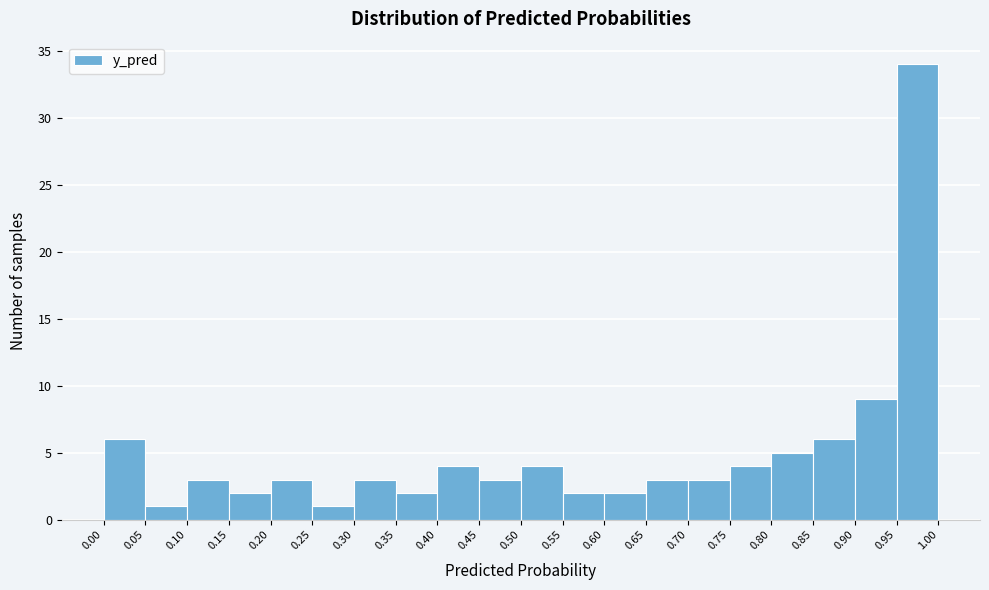

Reading left to right, transcribe this chart: for each bar, give the range it covers on the x-axis and its height. The values are not printed on the chart, so give them approximately, as read against the axis.

0.00 to 0.05: 6
0.05 to 0.10: 1
0.10 to 0.15: 3
0.15 to 0.20: 2
0.20 to 0.25: 3
0.25 to 0.30: 1
0.30 to 0.35: 3
0.35 to 0.40: 2
0.40 to 0.45: 4
0.45 to 0.50: 3
0.50 to 0.55: 4
0.55 to 0.60: 2
0.60 to 0.65: 2
0.65 to 0.70: 3
0.70 to 0.75: 3
0.75 to 0.80: 4
0.80 to 0.85: 5
0.85 to 0.90: 6
0.90 to 0.95: 9
0.95 to 1.00: 34